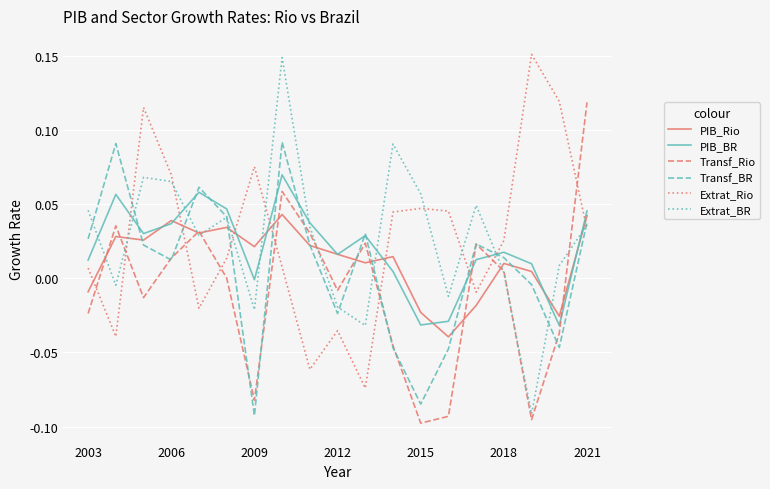

How many intersections are there between Extrat_Rio and Transf_Rio?

9